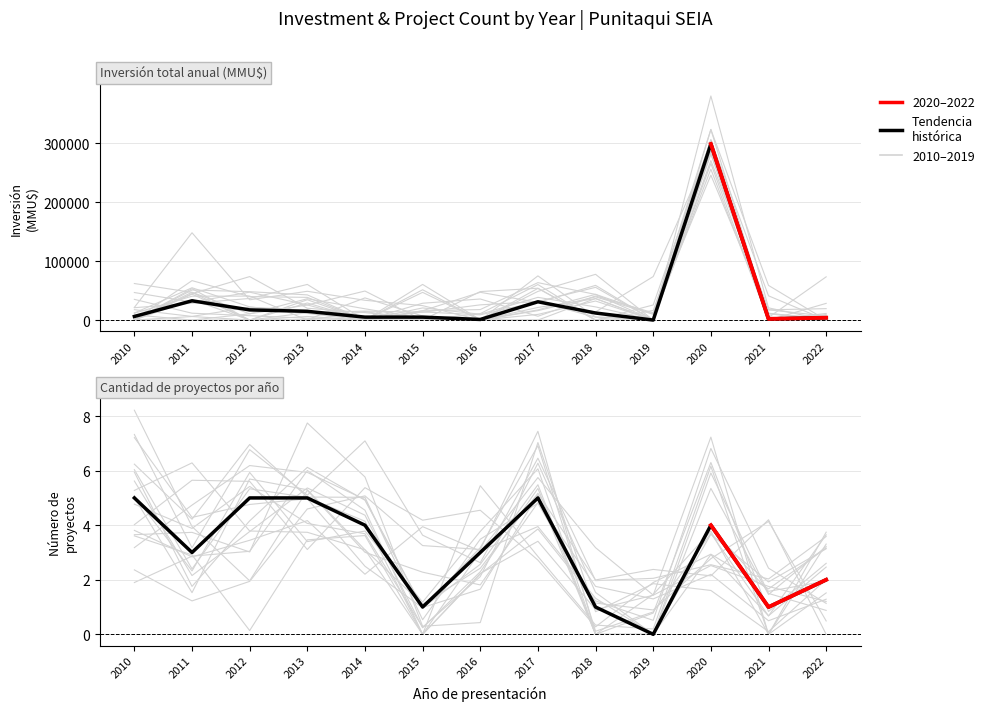

What is the minimum value for Inversión por año?

50